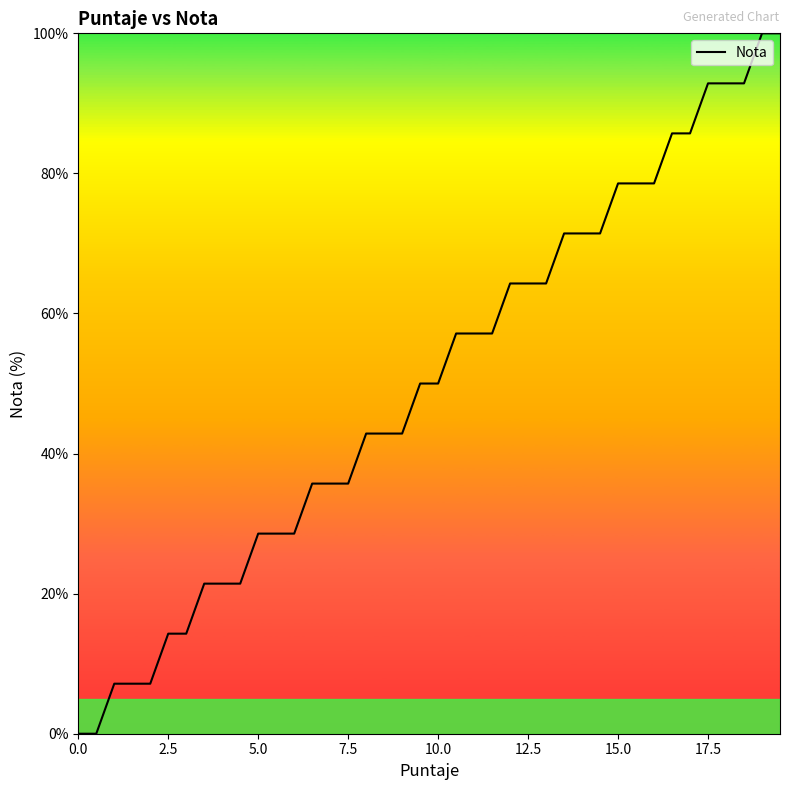

What is the difference between the maximum and minimum values?

100.0